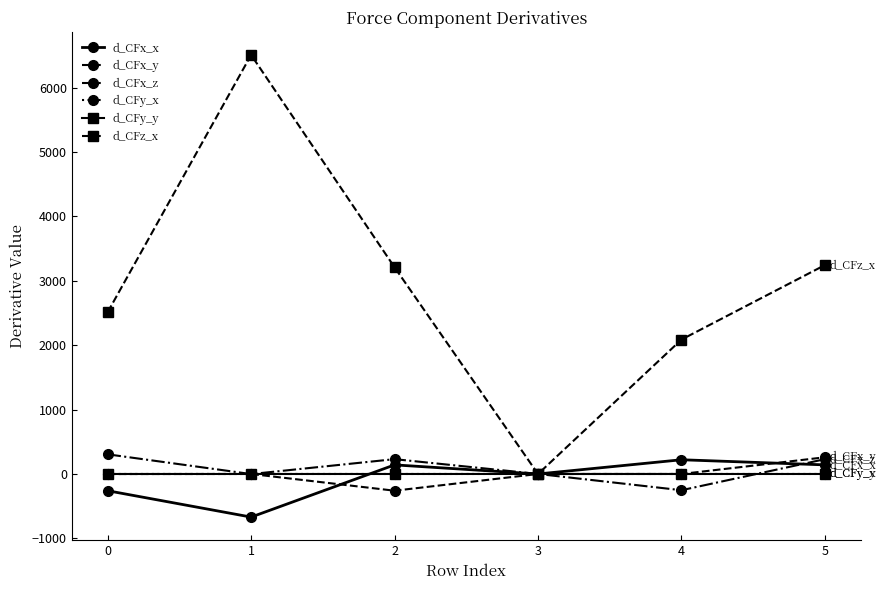

Read the d_CFz_x value at 0.

2511.7